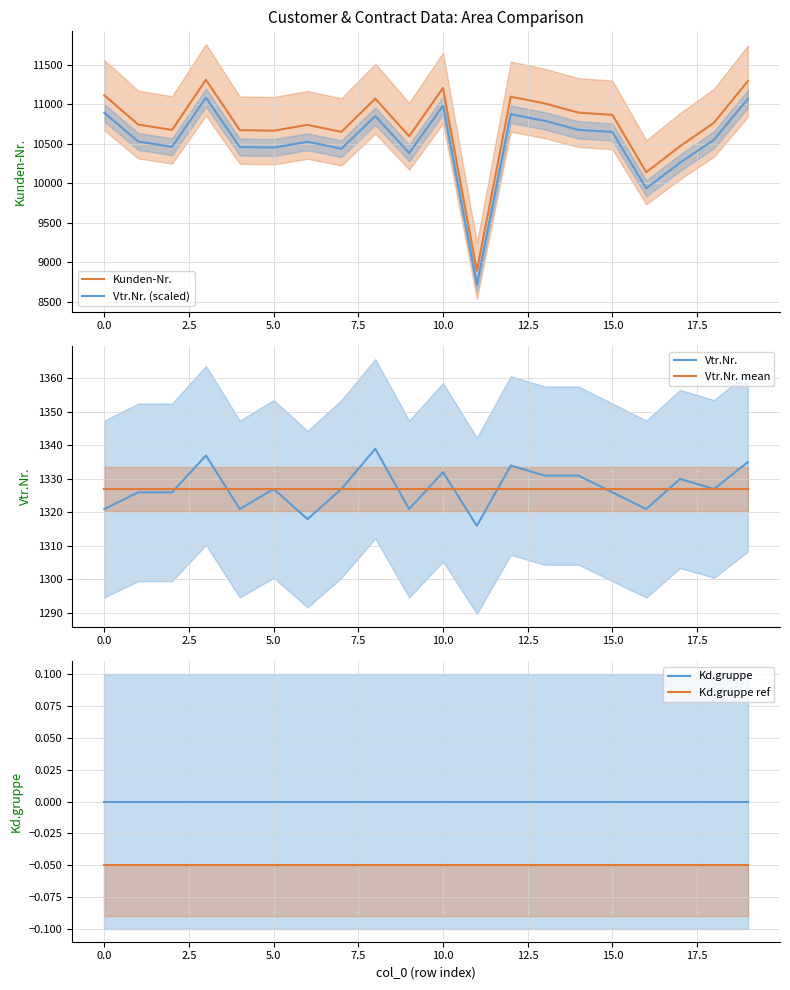

Count the number of data series in this chart.

6